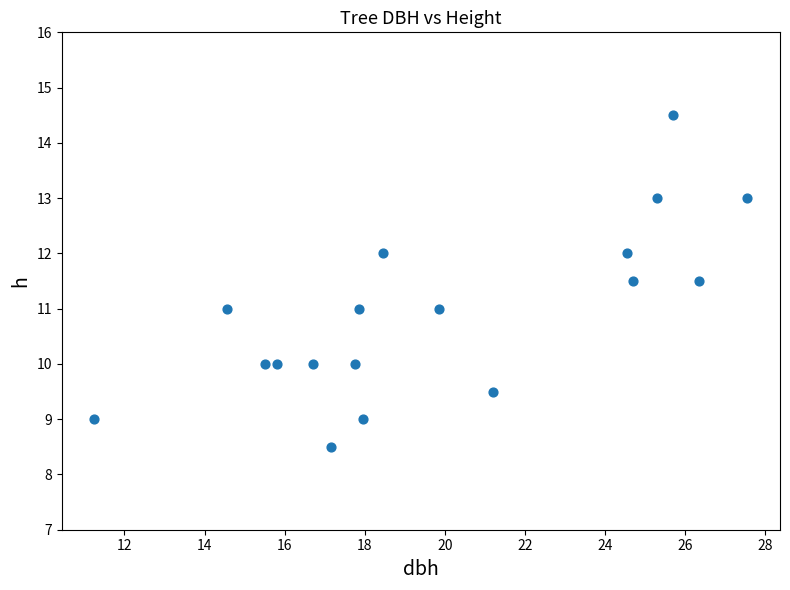

What is the range of Y values (max minus min)?

6.0